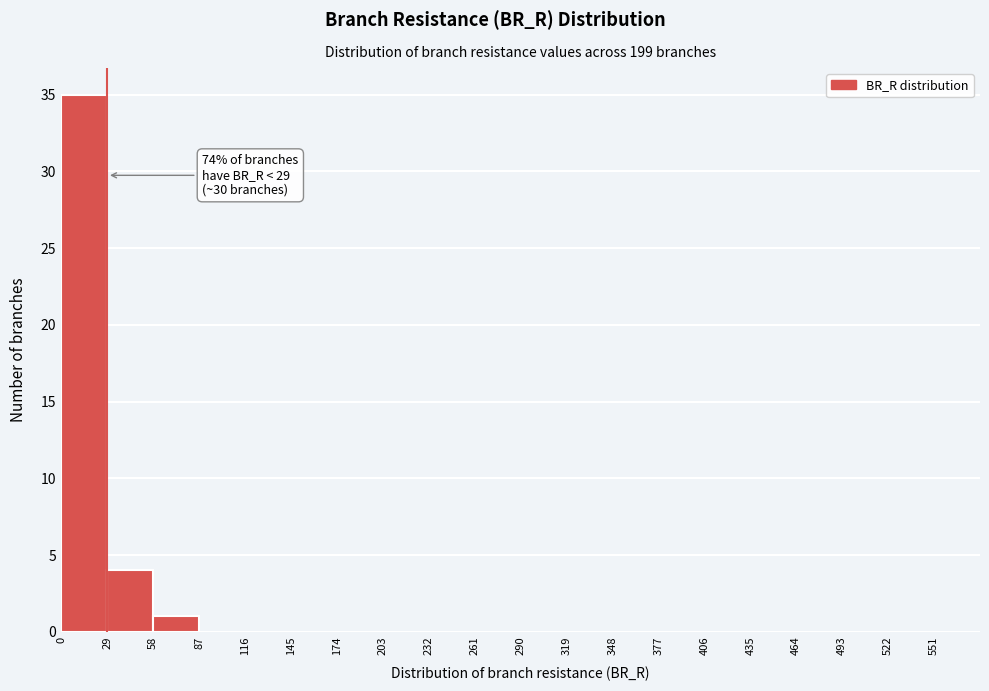

Which range on the x-axis has the tallest bar?

0 to 29